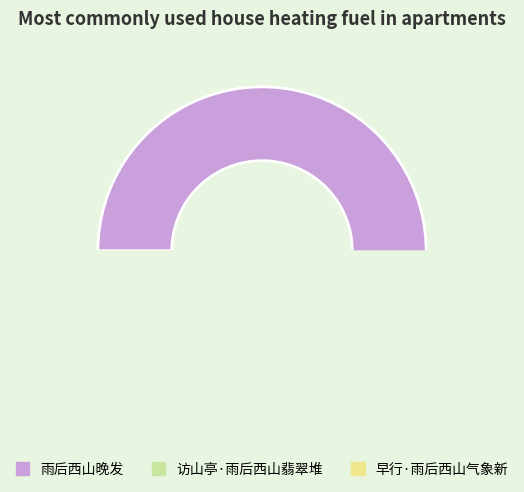

Which category has the biggest portion of the pie?

雨后西山晚发